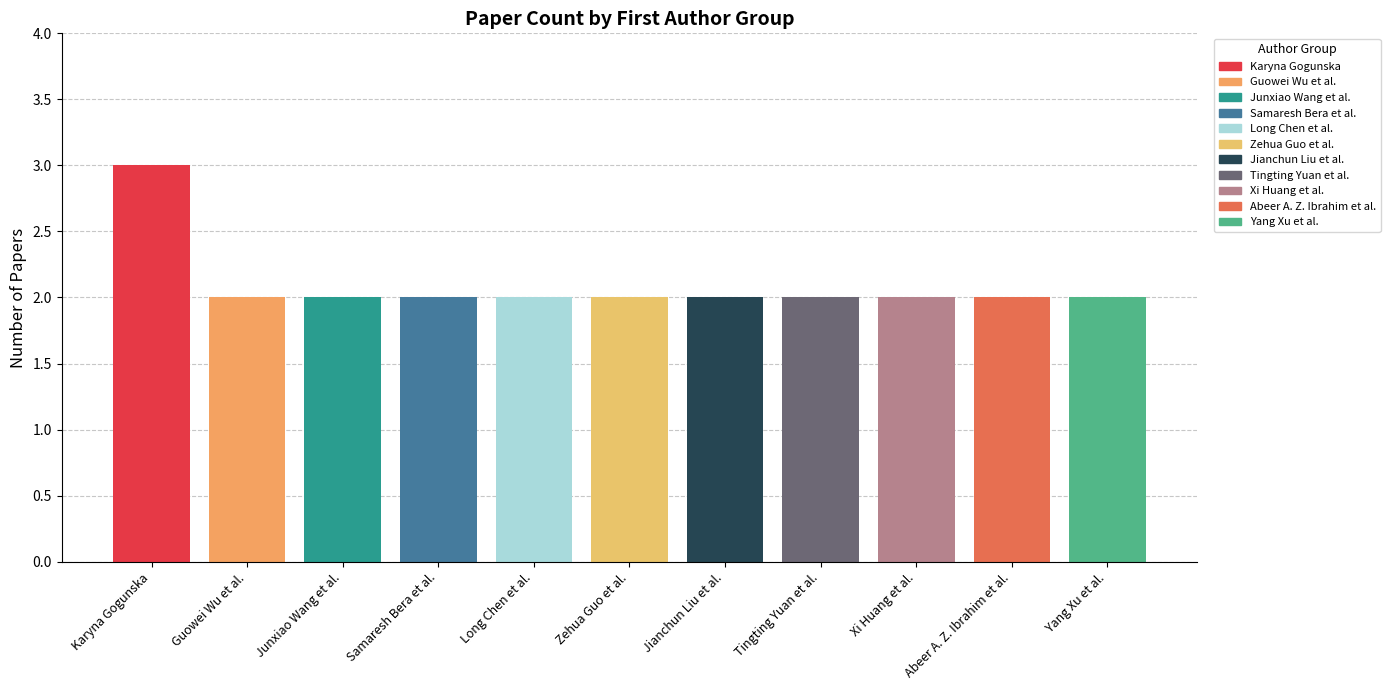

What is the maximum value shown in the chart?

3